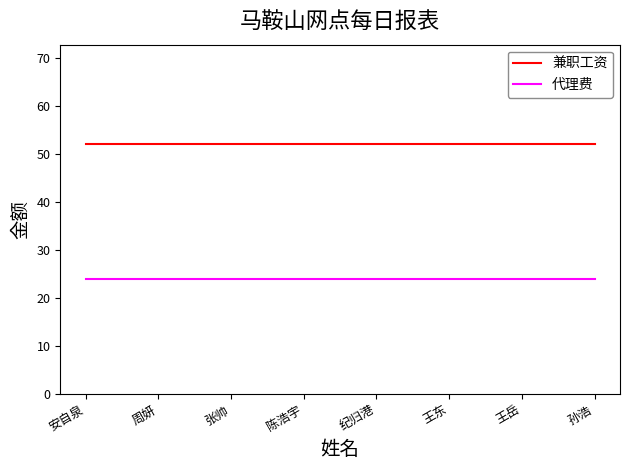

Rank the series at 王岳 from lowest to highest value.

代理费, 兼职工资